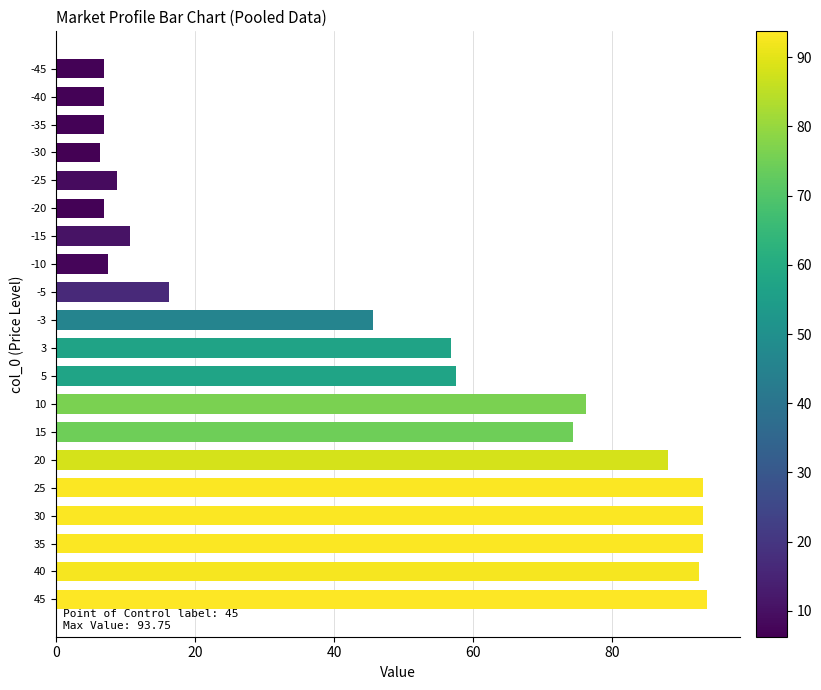

What is the maximum value shown in the chart?

93.8